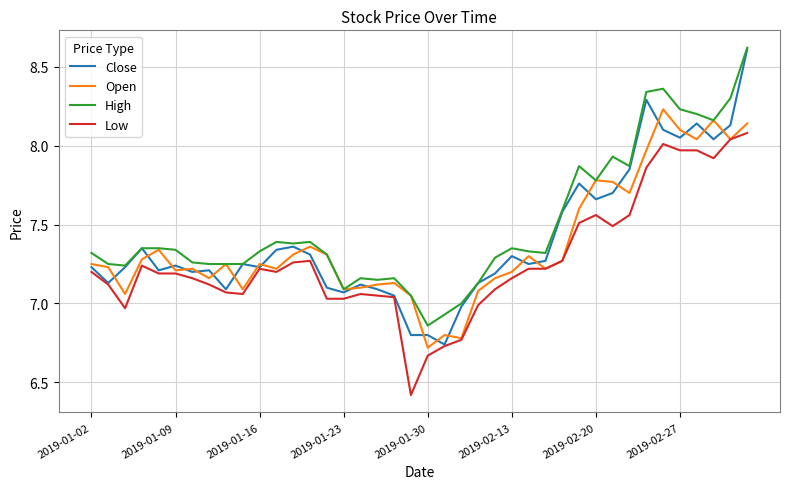

True or false: High and Low intersect in this chart.

False